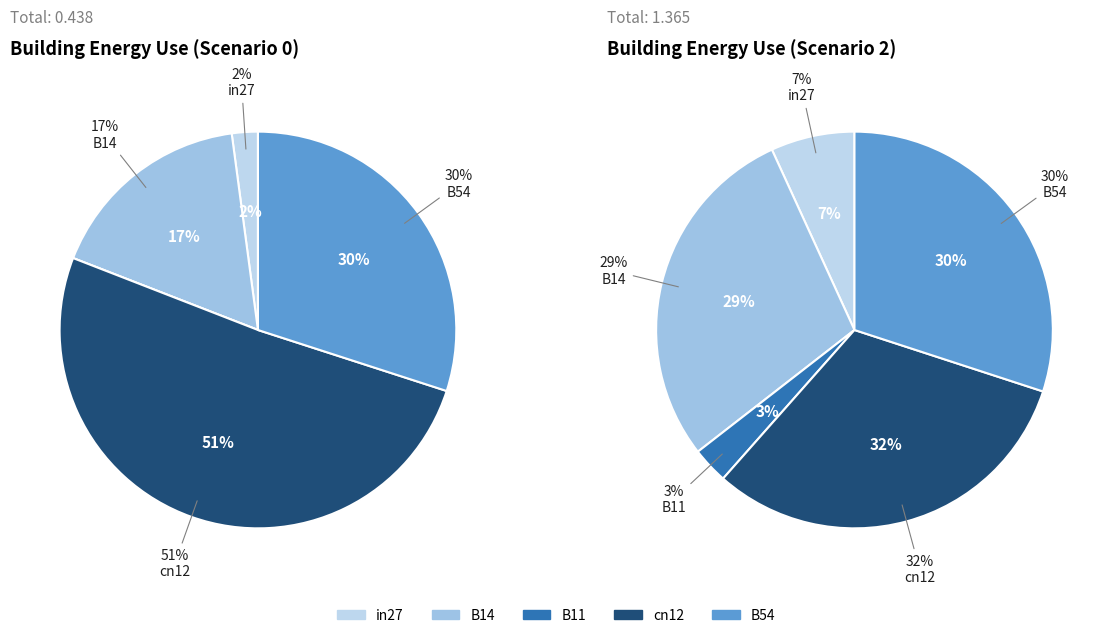

Count the number of slices in the pie.

5